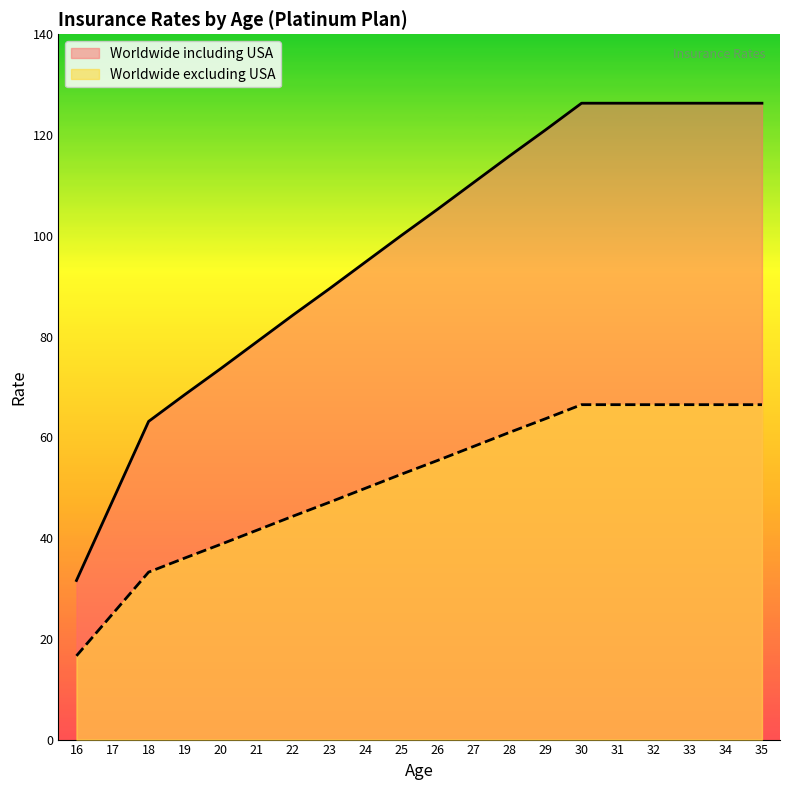

Which series has the largest range (max minus min)?

Worldwide including USA